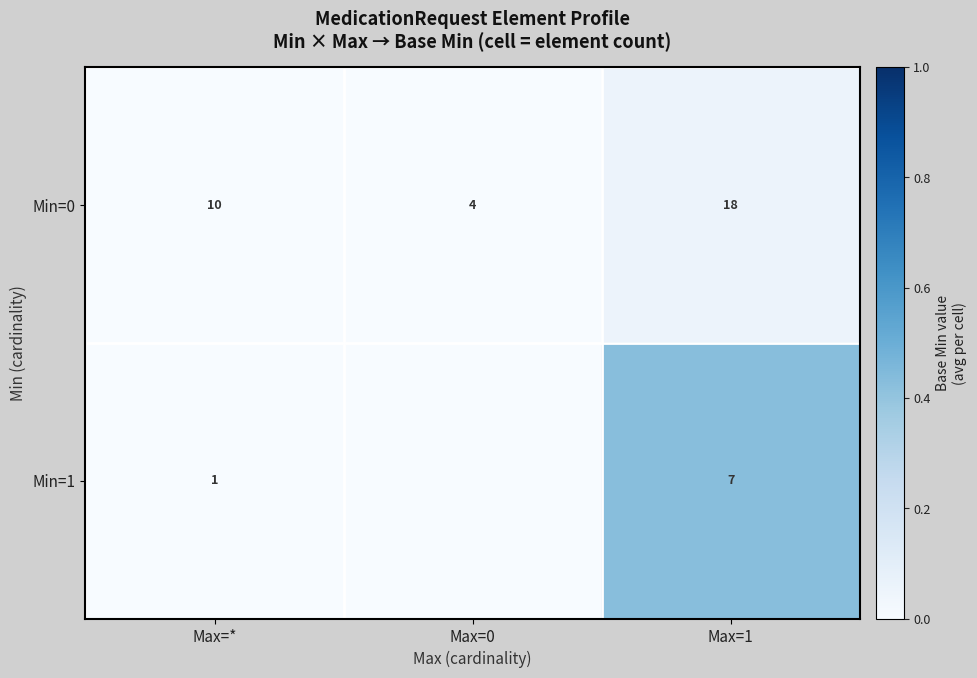

How many data points does each series have?

3